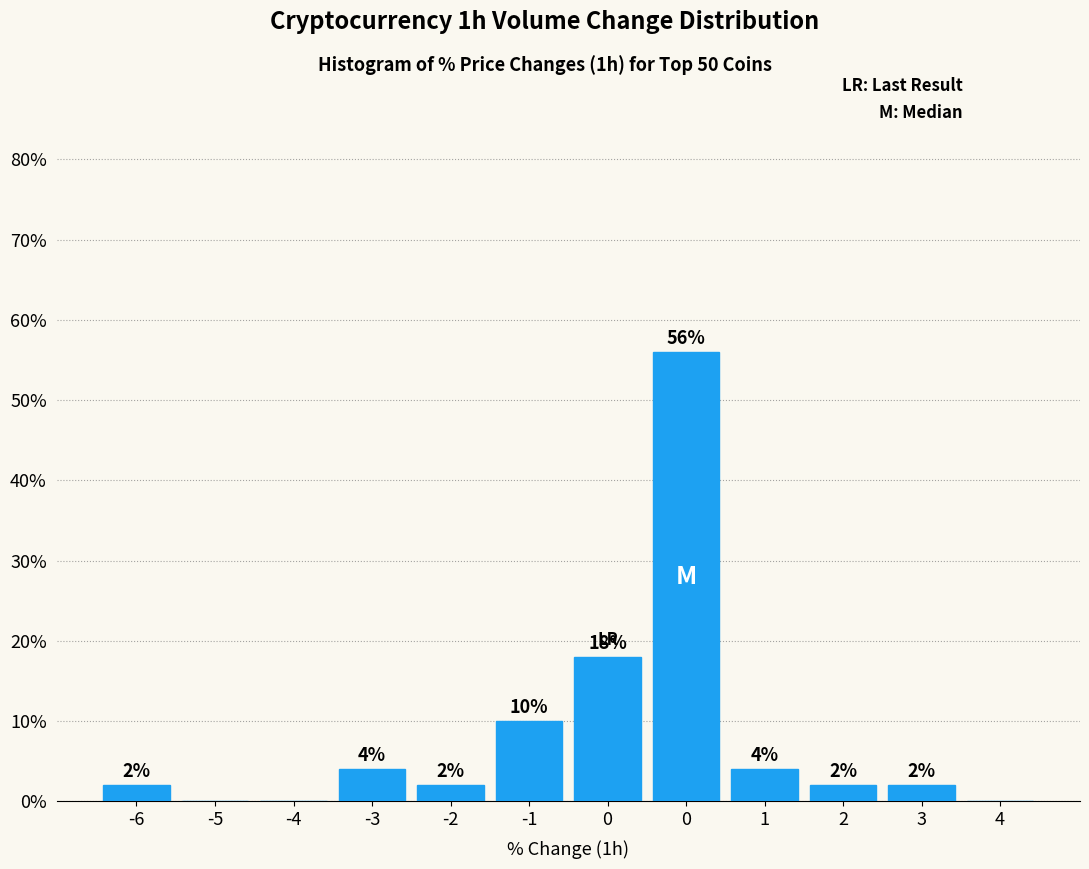

How many data points does each series have?

12